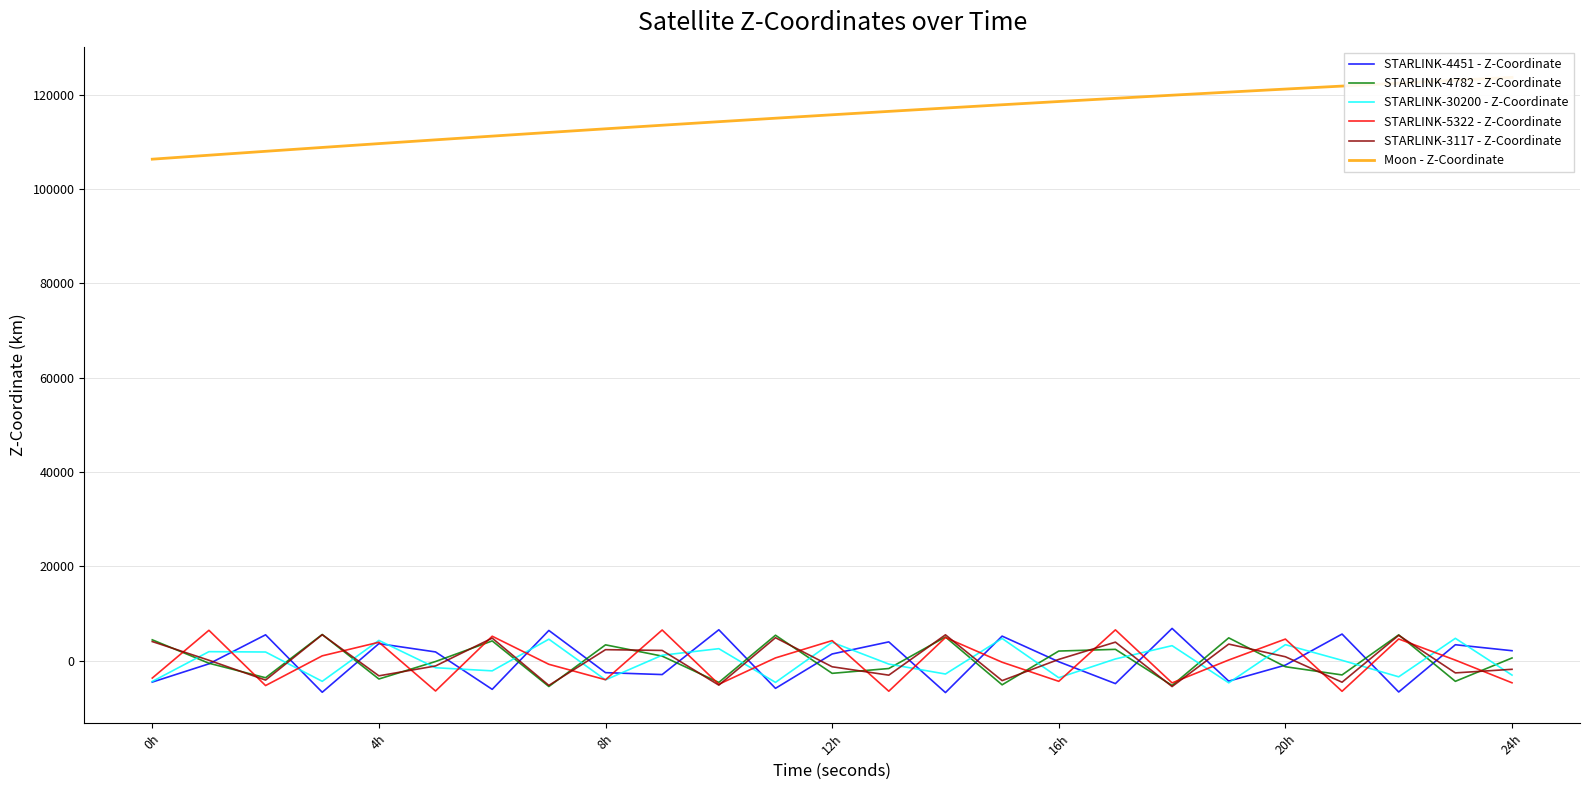

True or false: STARLINK-3117 - Z-Coordinate has a value of -1318.7 at 12h.

True